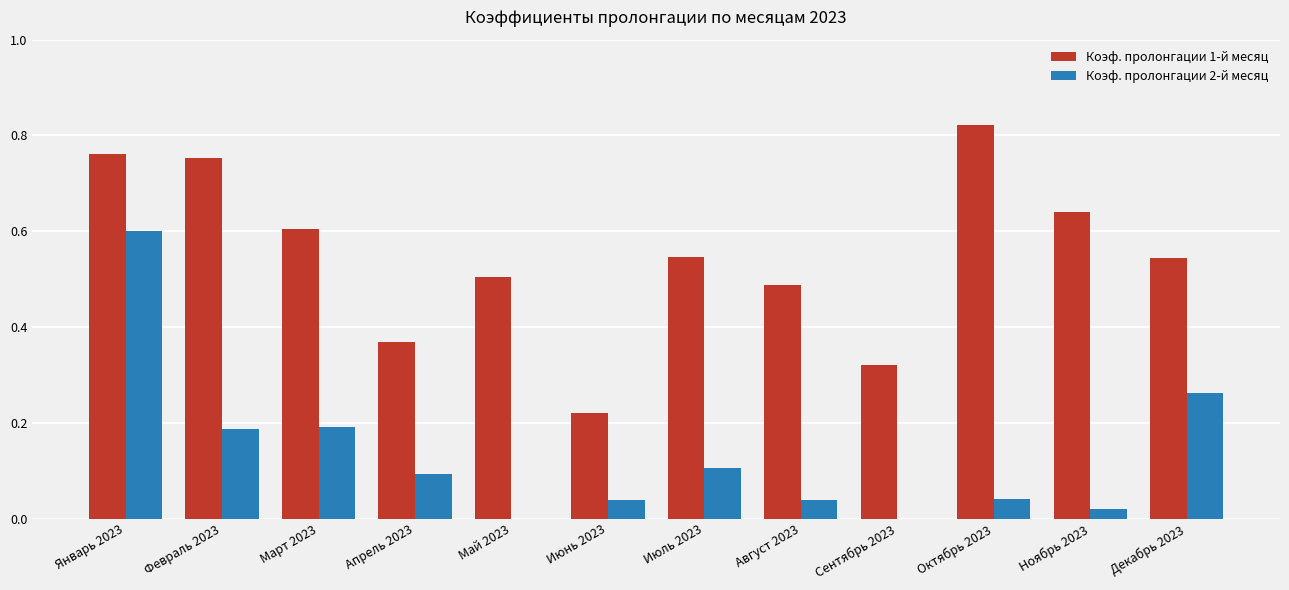

Is the value of Коэф. пролонгации 2-й месяц at Июль 2023 greater than the value of Коэф. пролонгации 1-й месяц at Февраль 2023?

No